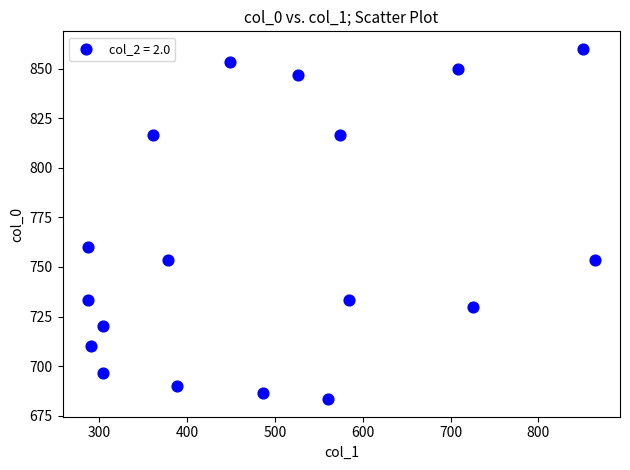

What Y value in the scatter plot is closest to 771?

760.0